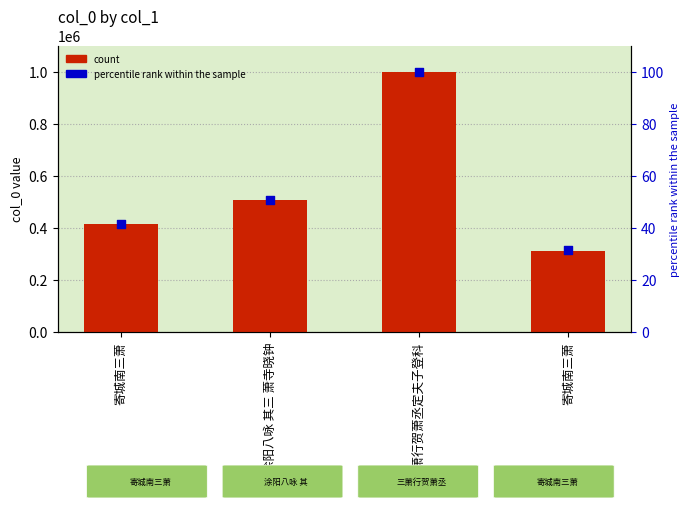

Which series reaches the minimum Y coordinate?

percentile rank within the sample